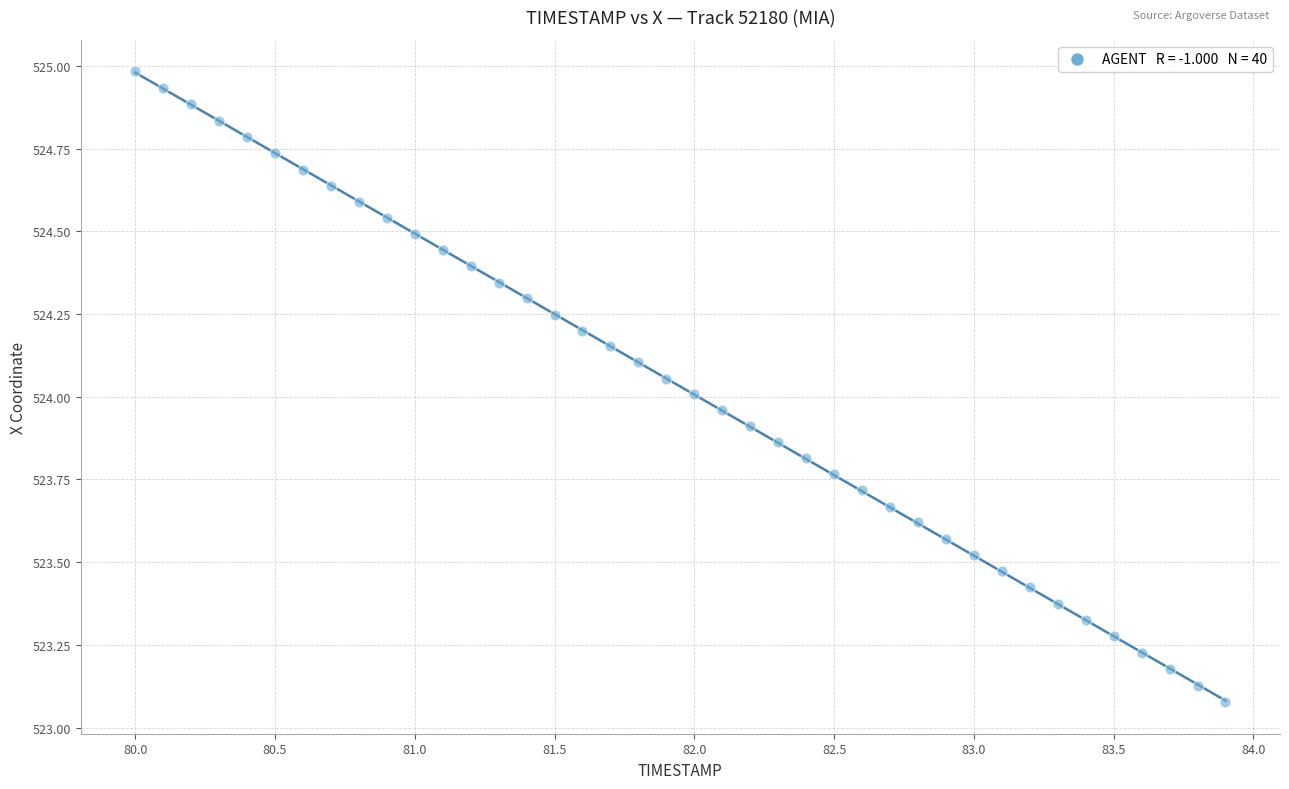

What is the range of X values (max minus min)?

3.9